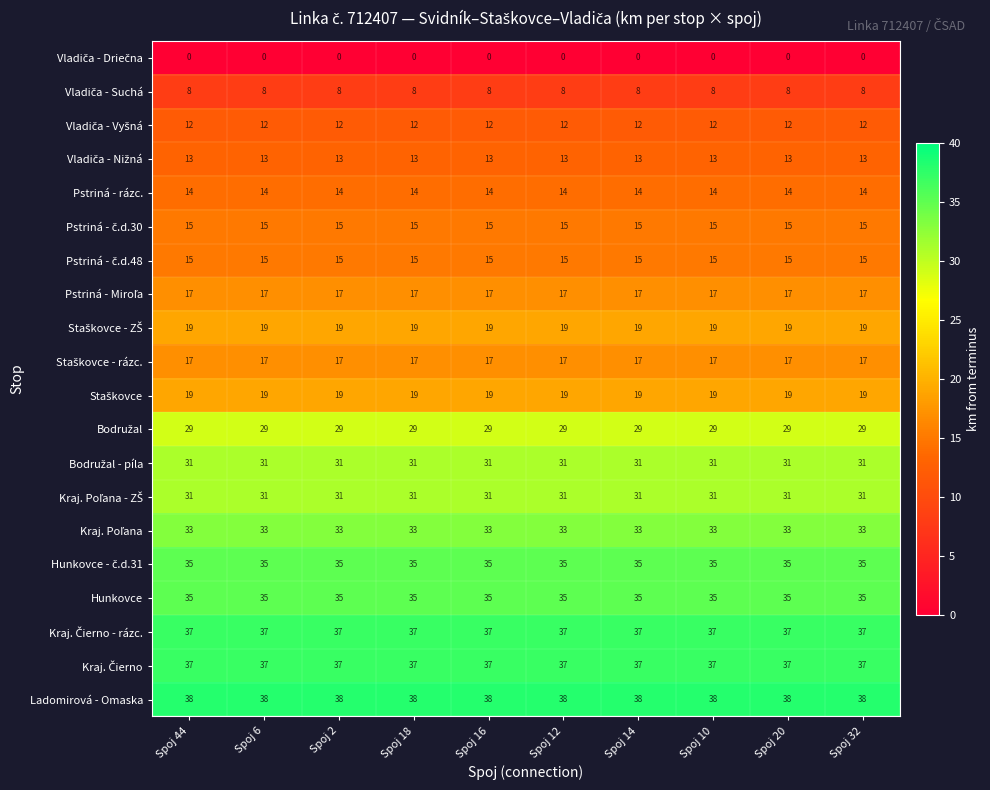

True or false: Ladomirová - Omaska has a value of 38 at Spoj 2.

True